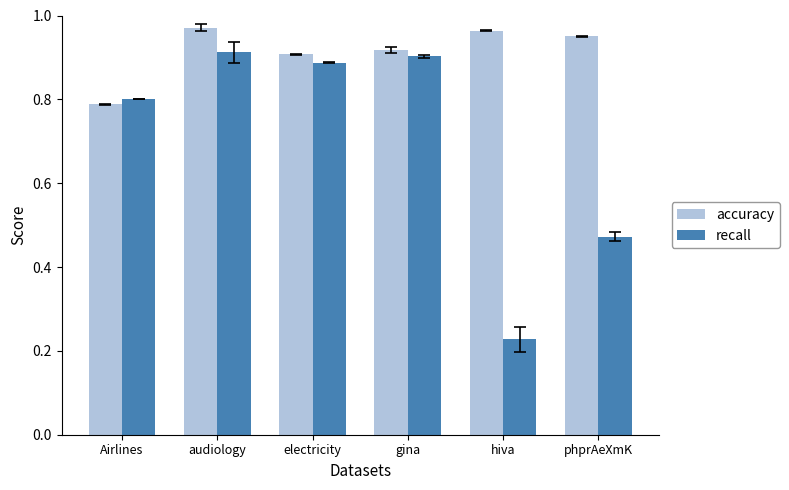

Rank the series by their average value, from lowest to highest.

recall, accuracy